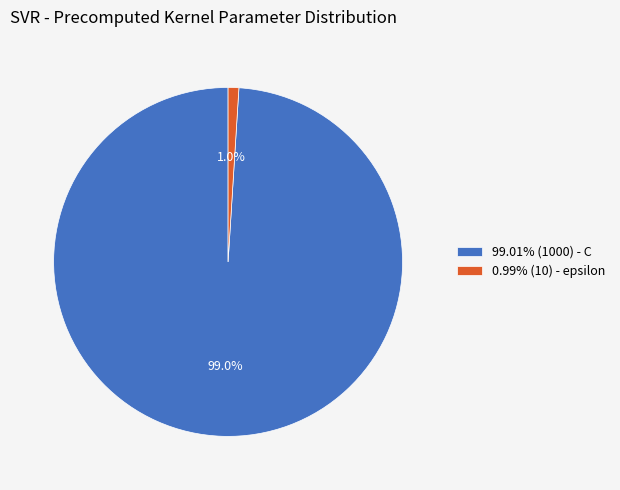

Is there any slice that represents more than half of the pie?

Yes